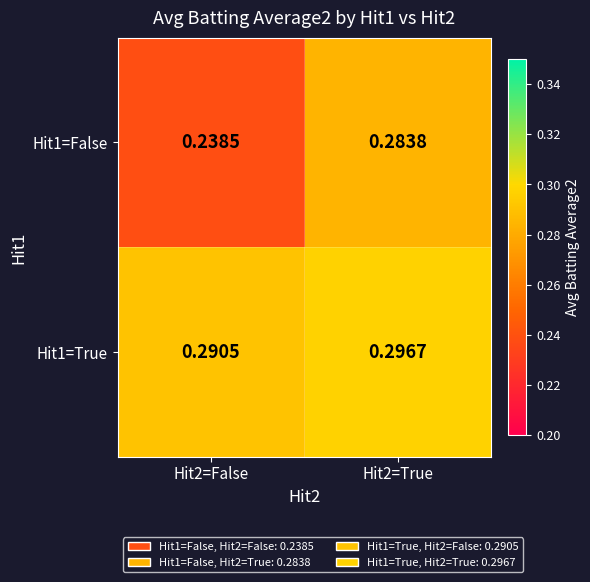

Is the value of Hit1=False at Hit2=False greater than the value of Hit1=True at Hit2=False?

No